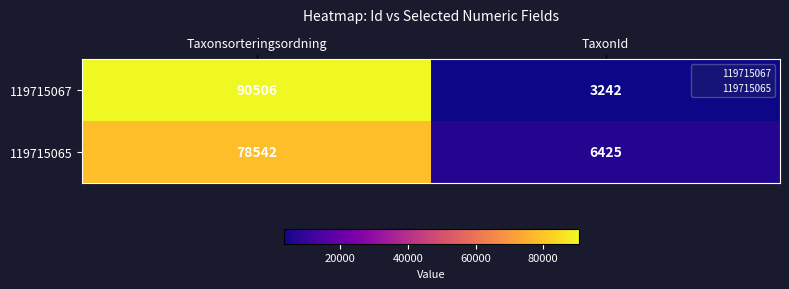

At which category is the sum across all series the highest?

Taxonsorteringsordning